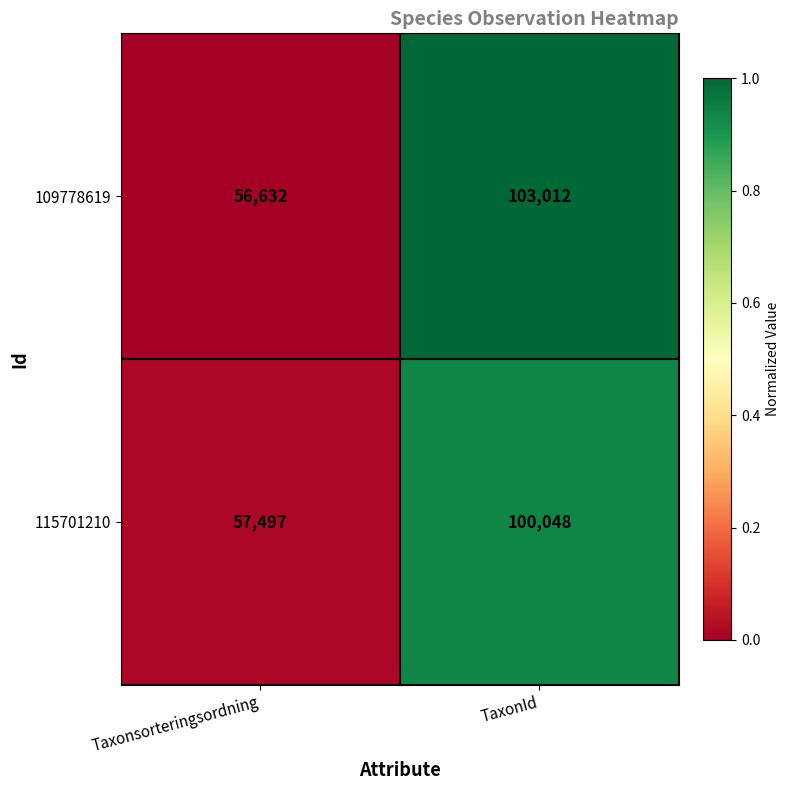

What is the difference between the 115701210 values at TaxonId and Taxonsorteringsordning?

42551